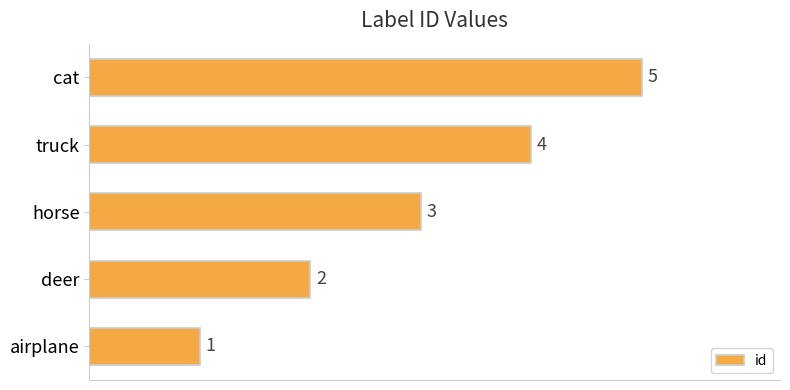

Is it true that the value at truck is 7?

False